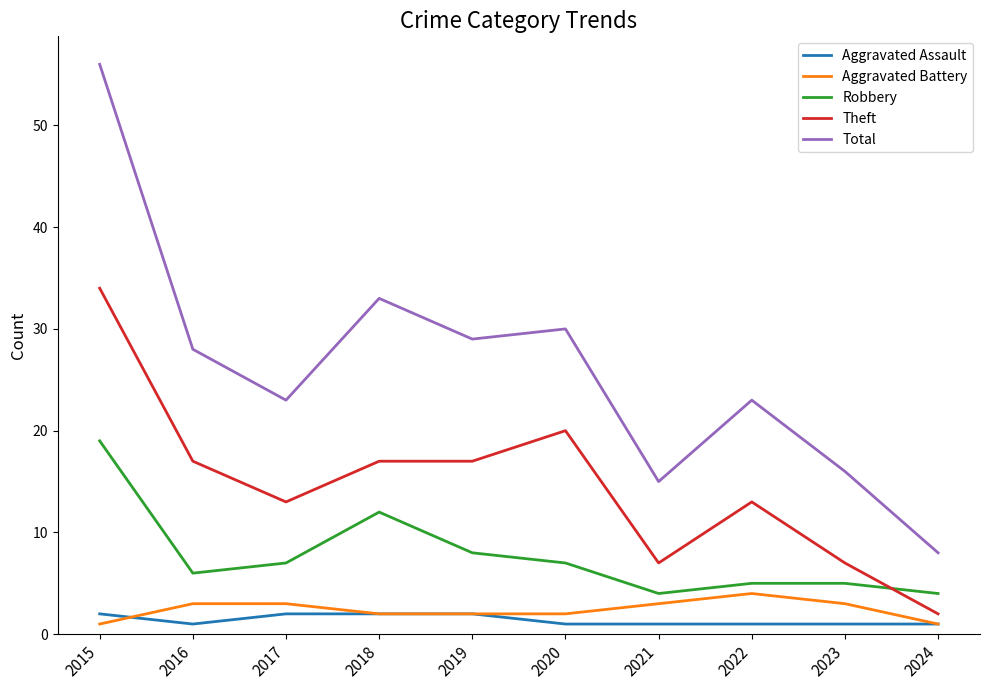

What is the difference between the Theft values at 2019 and 2015?

17